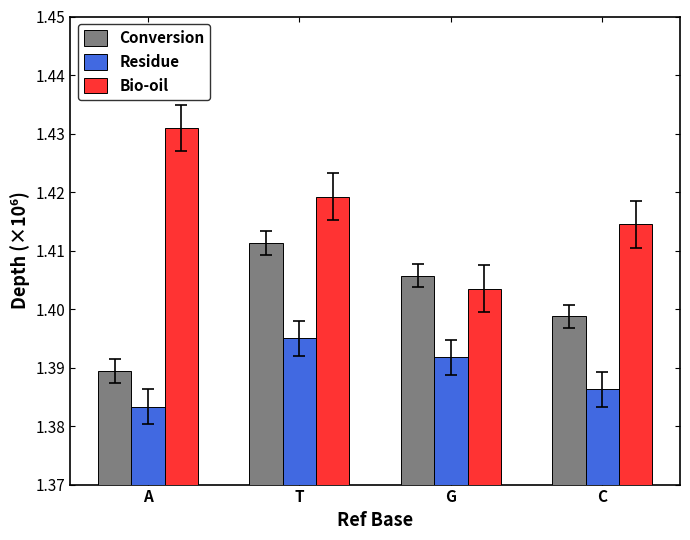

The value of Conversion at A is 0.5. True or false?

False